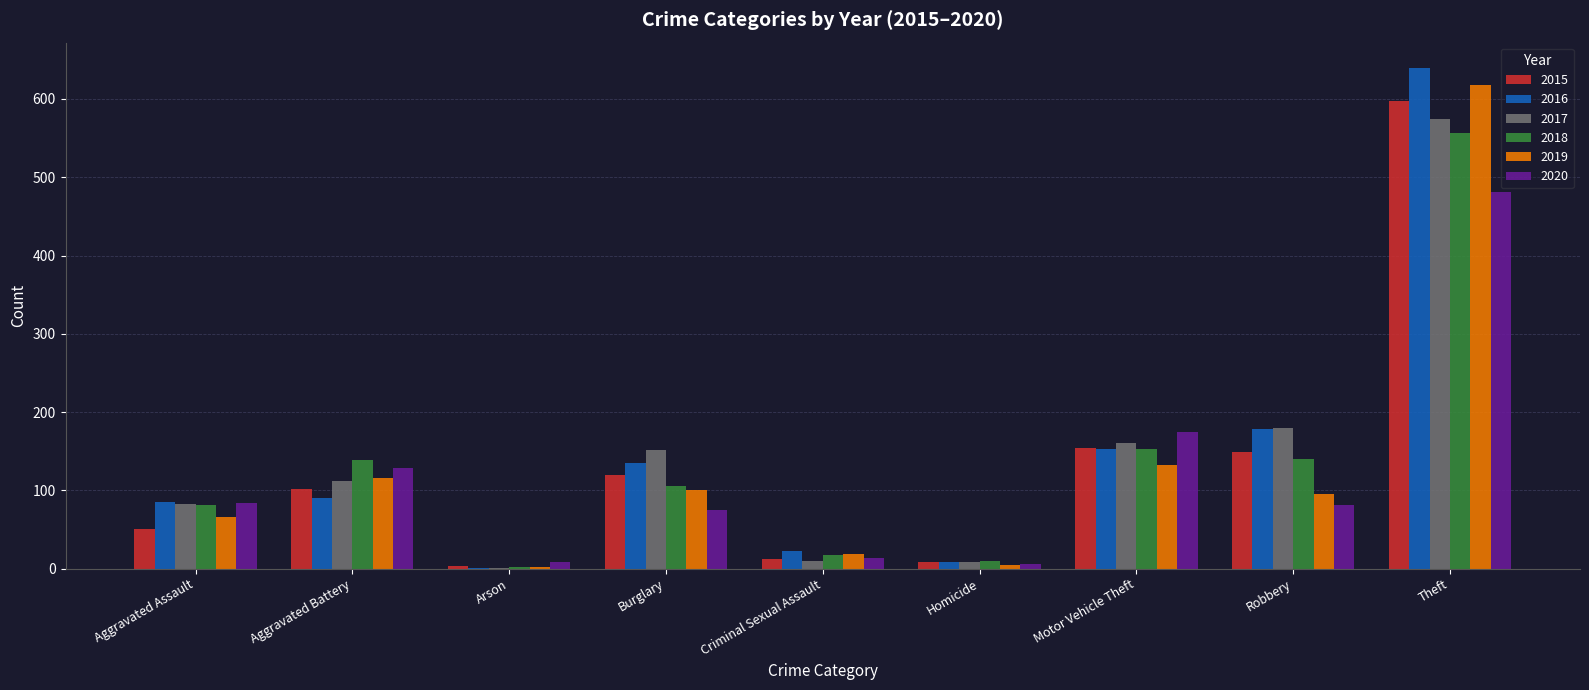

Does the chart contain stacked bars?

No